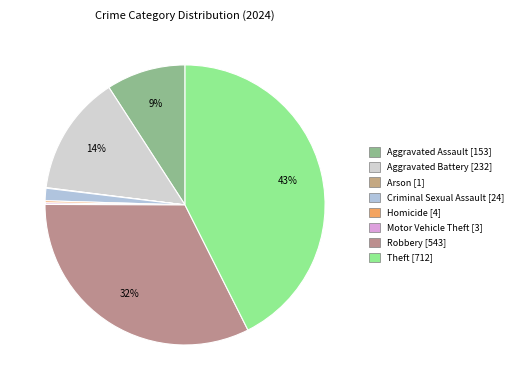

How many segments does this pie chart have?

8